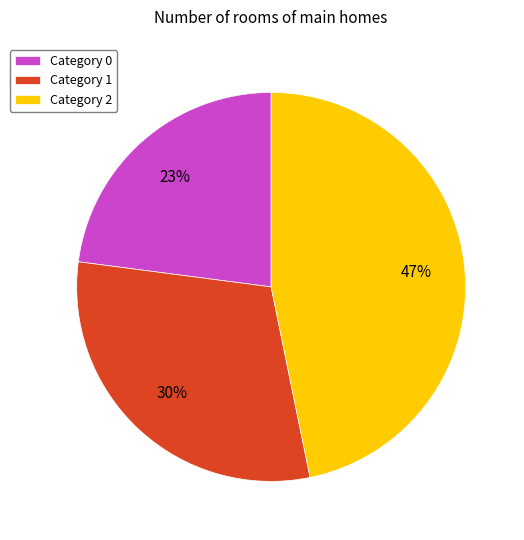

Which category has the biggest portion of the pie?

Category 2